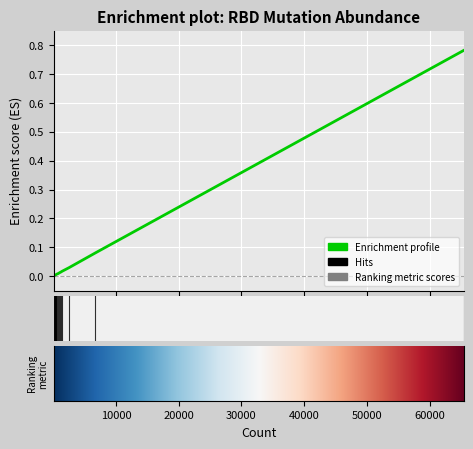

Where is the data nearest to the value 0?

107